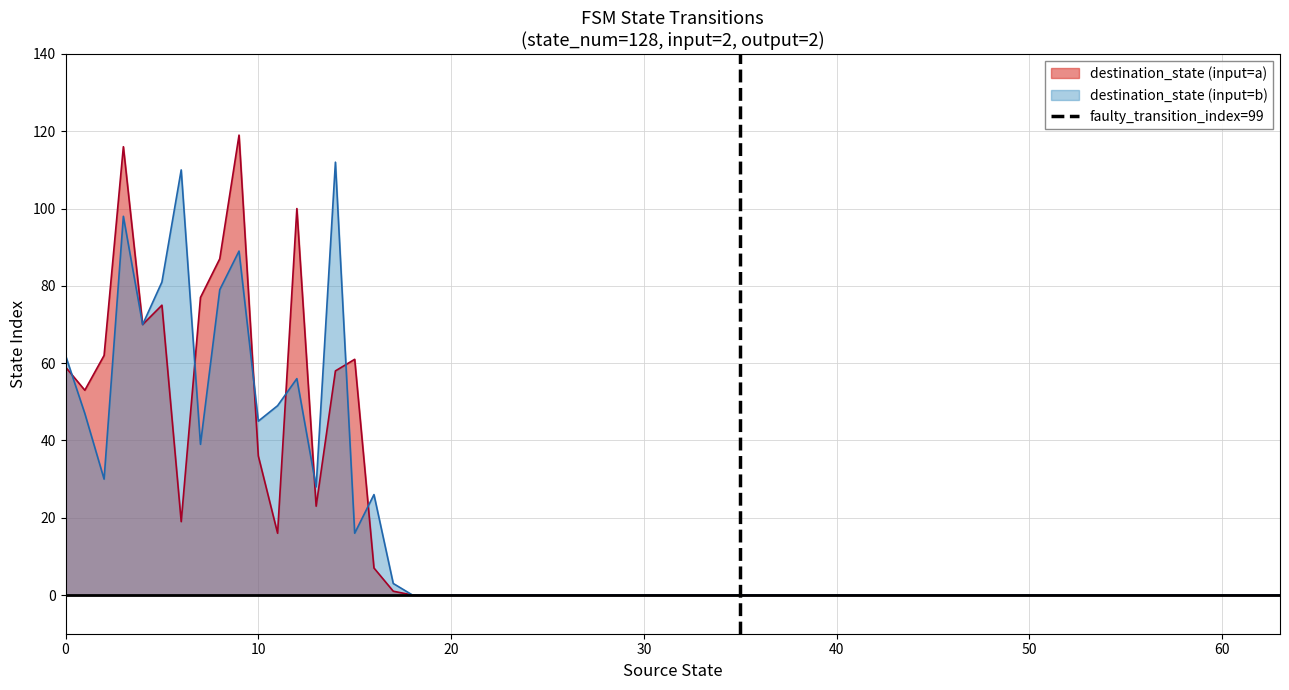

The value at 0 is -1. True or false?

False